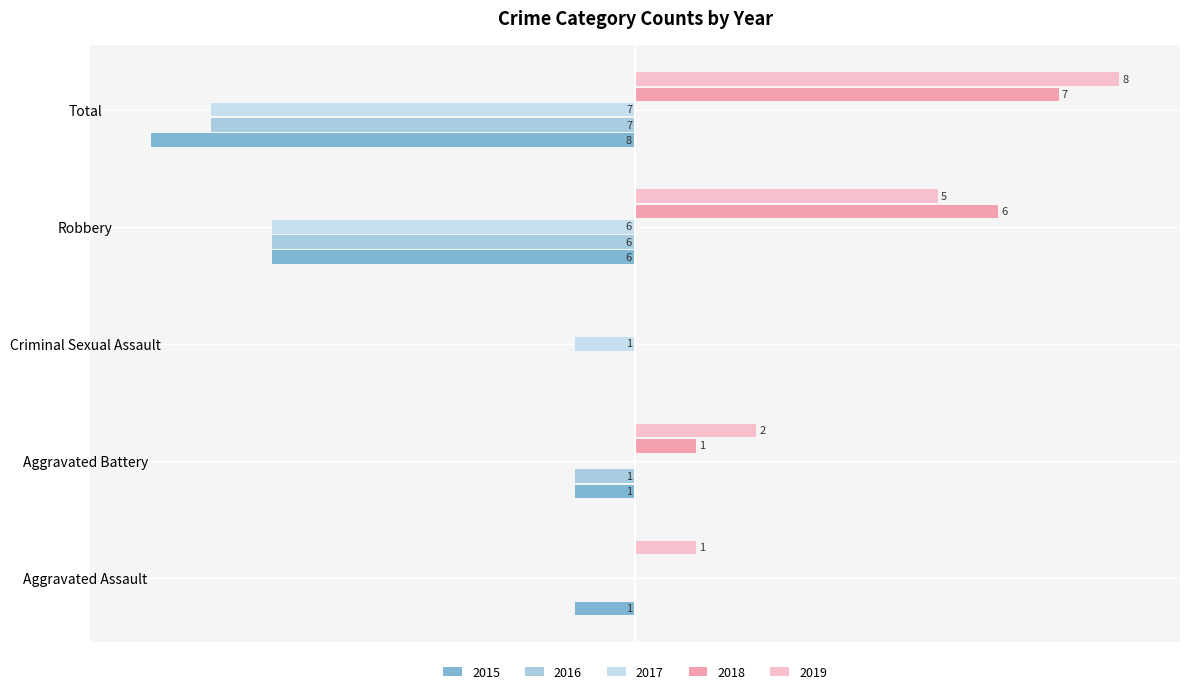

What are all the series names shown in the legend?

2015, 2016, 2017, 2018, 2019